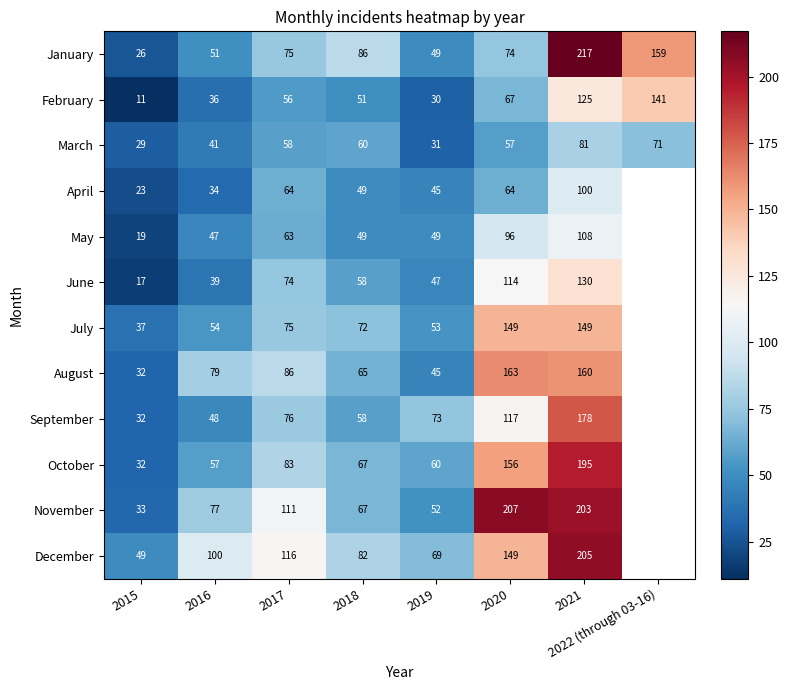

At which label does March reach its minimum?

2015